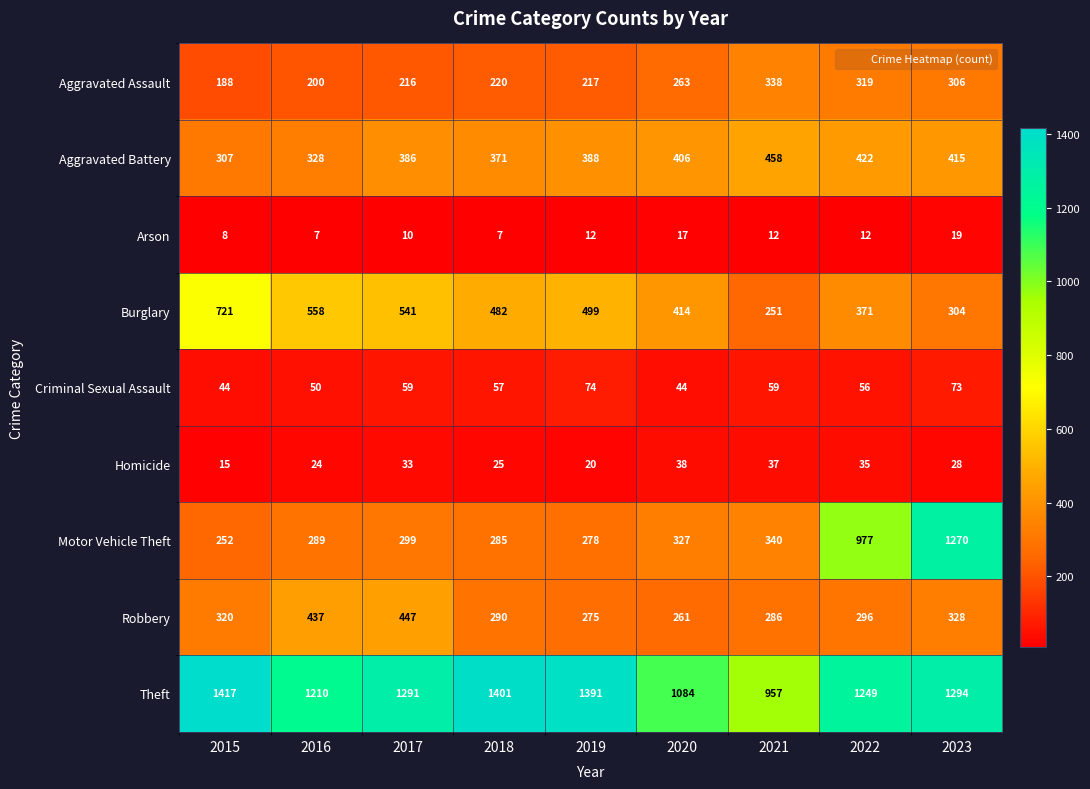

Which category has the highest value in the Motor Vehicle Theft series?

2023